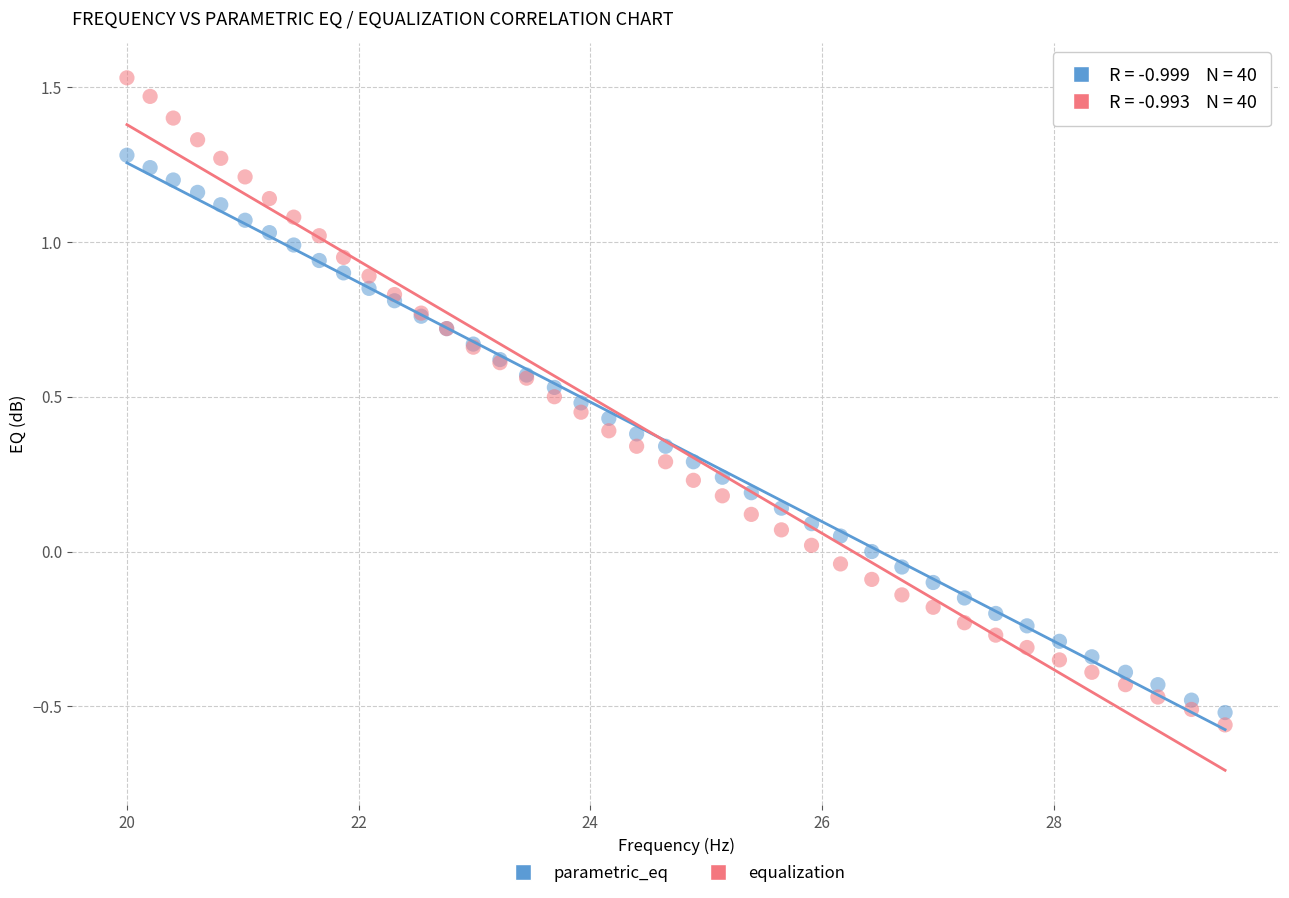

Which series contains the highest Y value?

equalization